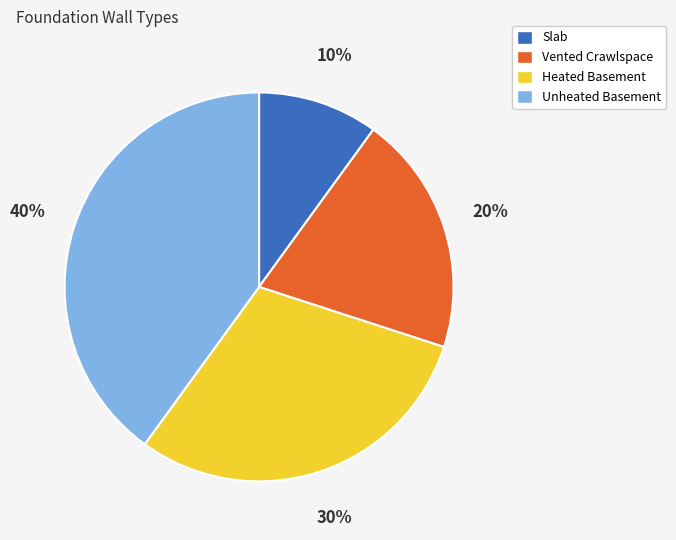

Is there any slice that represents more than half of the pie?

No